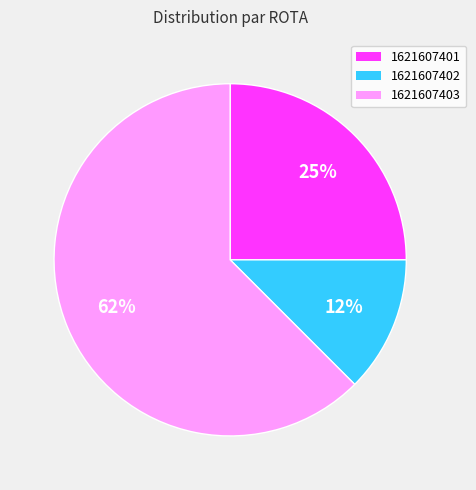

Is there a majority slice in this chart?

Yes